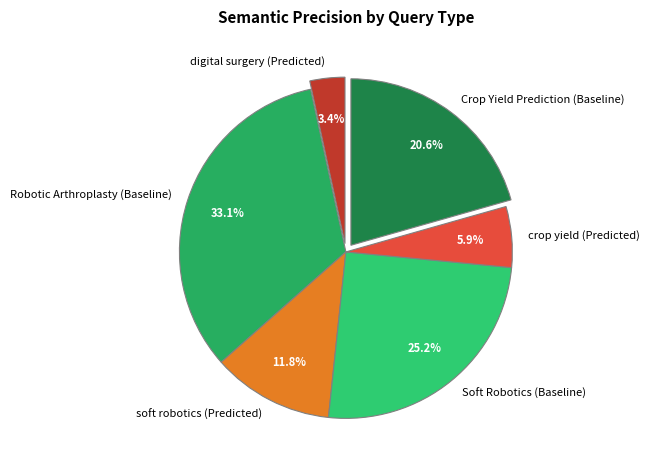

Is it true that Soft Robotics (Baseline) is 25% of the pie?

True